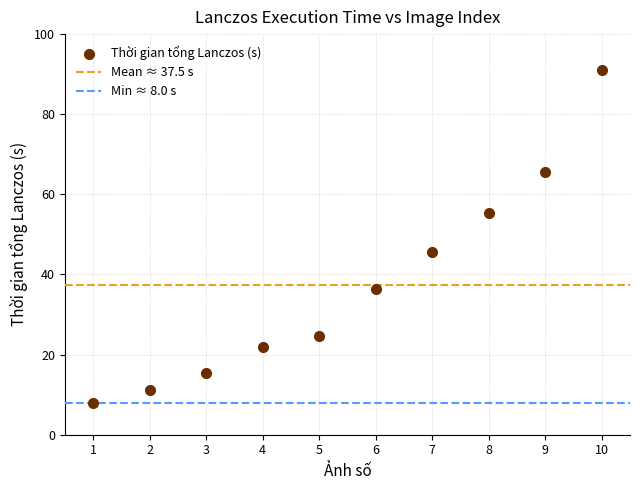

What Y value in the scatter plot is closest to 49?

45.5